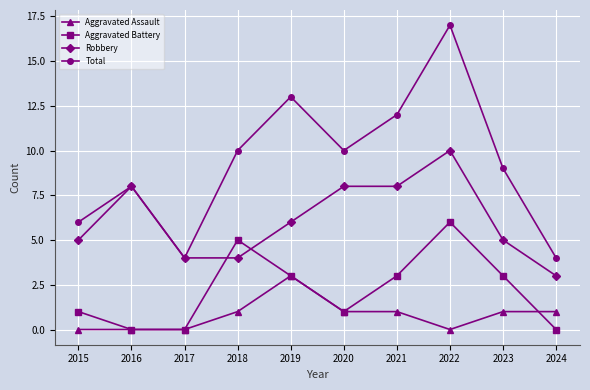

At which category does Total reach its first local valley?

2017